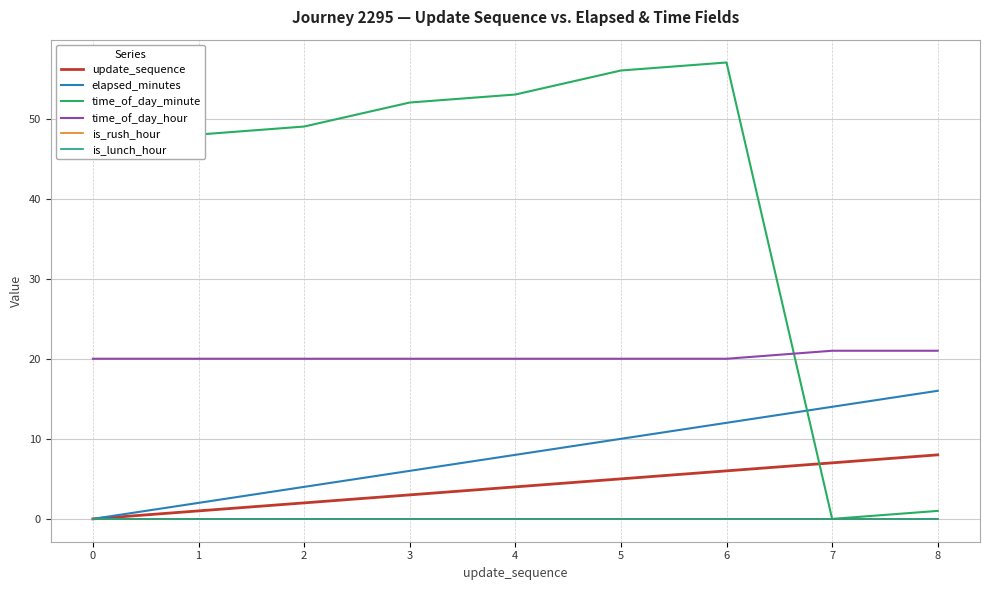

Is it true that time_of_day_minute equals 82 at 5?

False